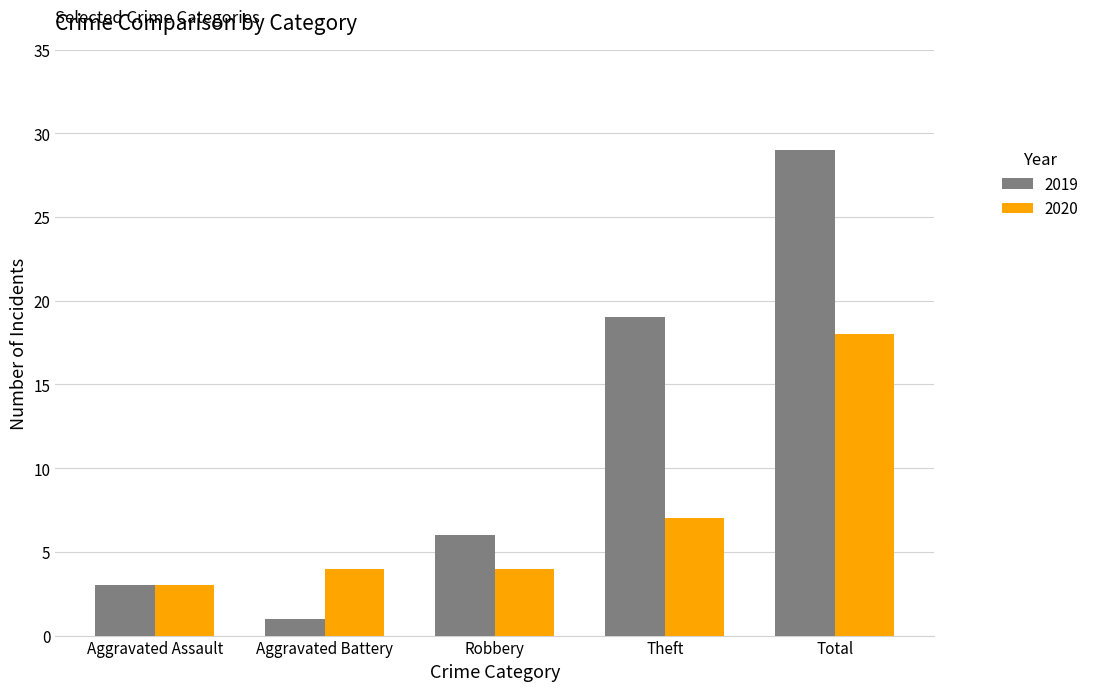

What are all the series names shown in the legend?

2019, 2020